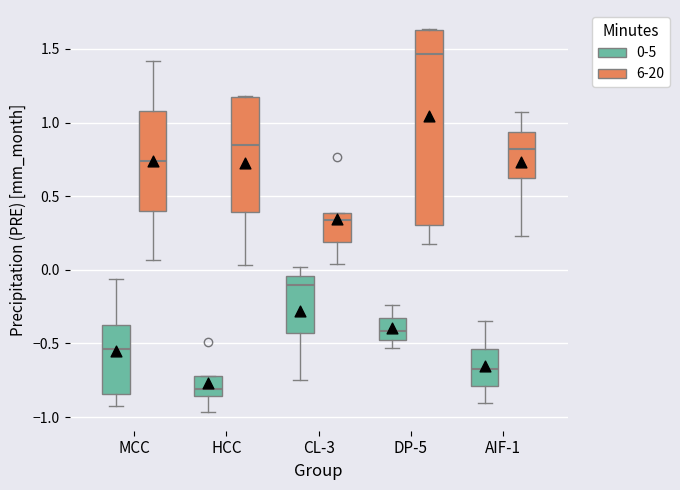

Which box has the highest median line?

DP-5 (6-20)